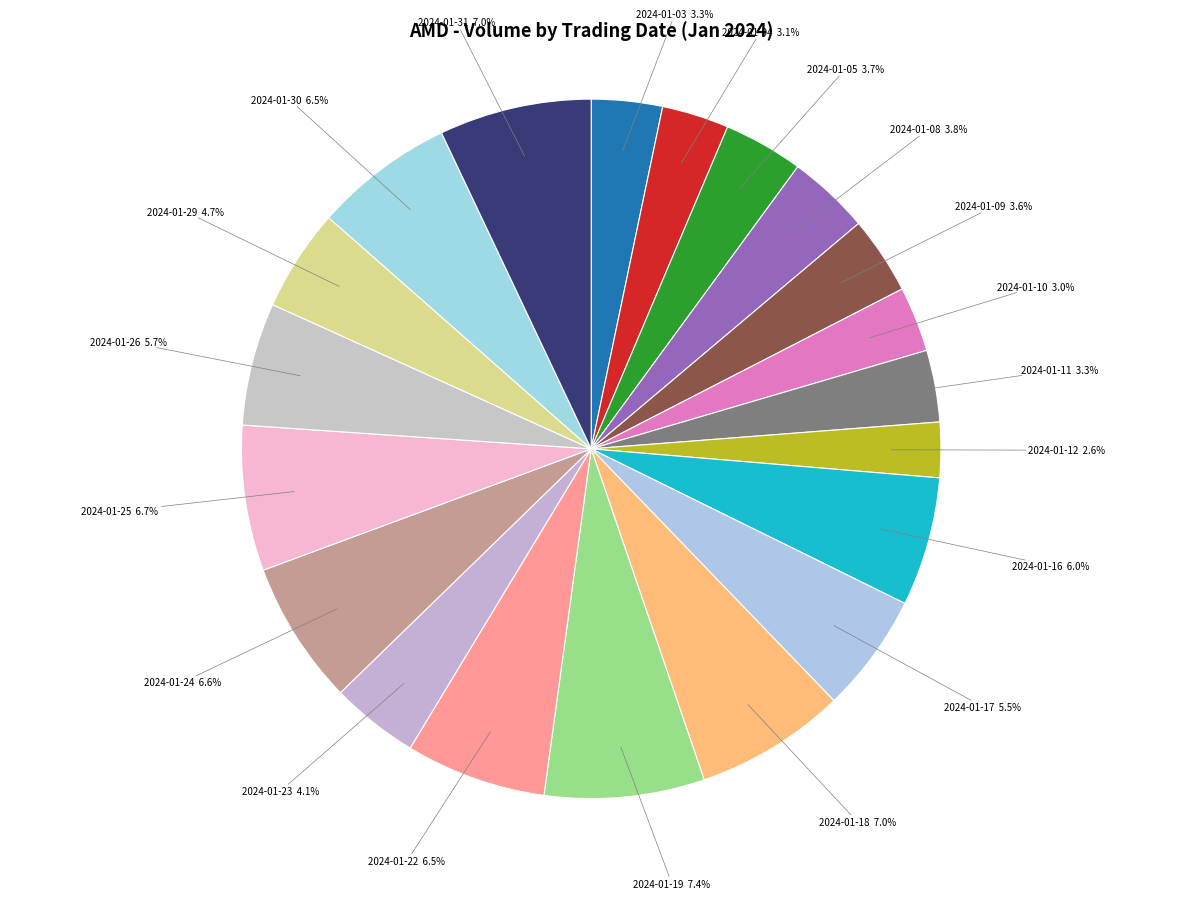

What percentage do 2024-01-26 and 2024-01-03 together represent?

9.0%